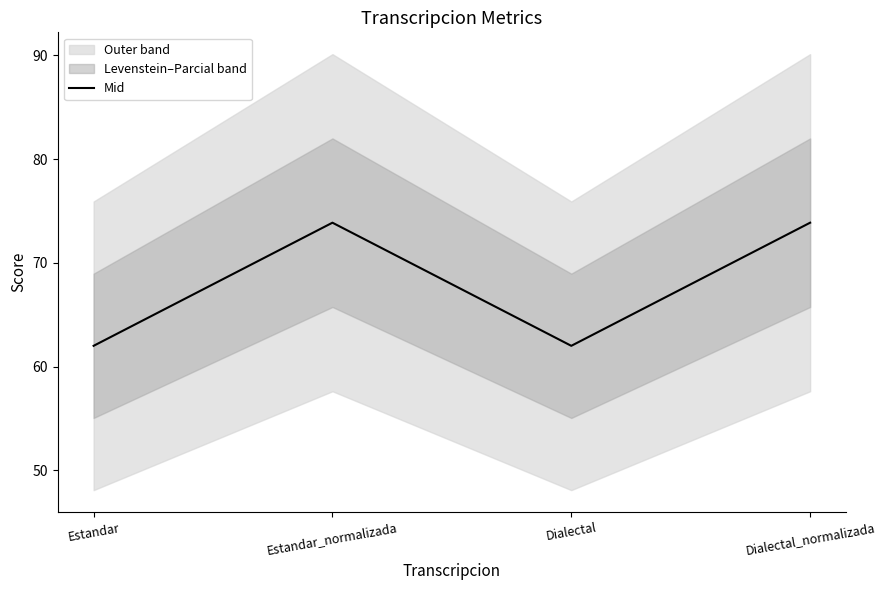

What is the label of the 1st point from the right?

Dialectal_normalizada